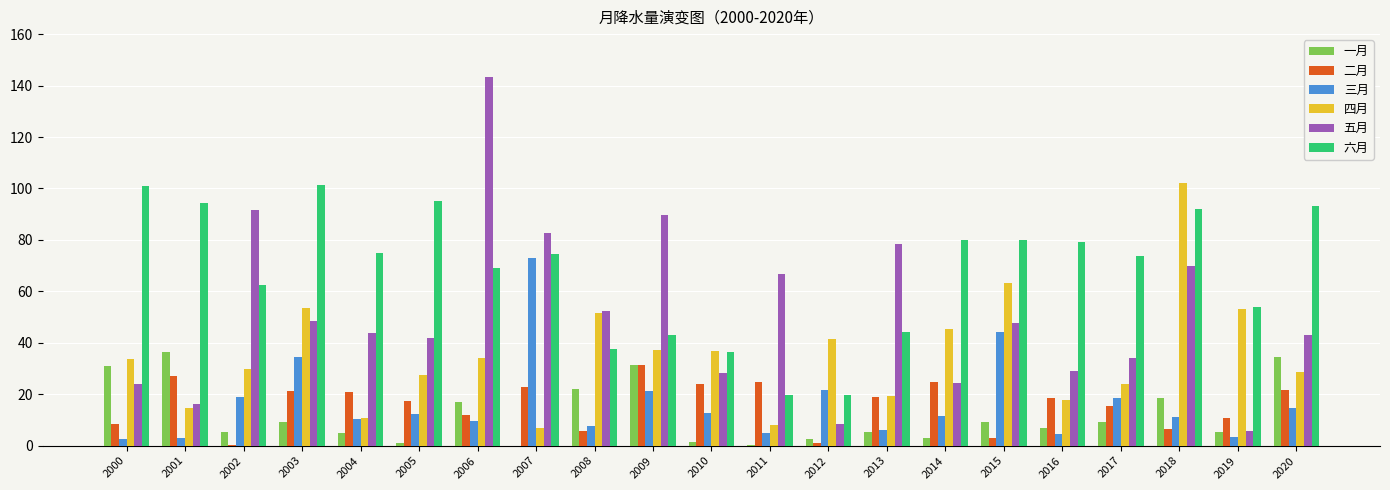

Where is 五月 nearest to the value 74?

2018